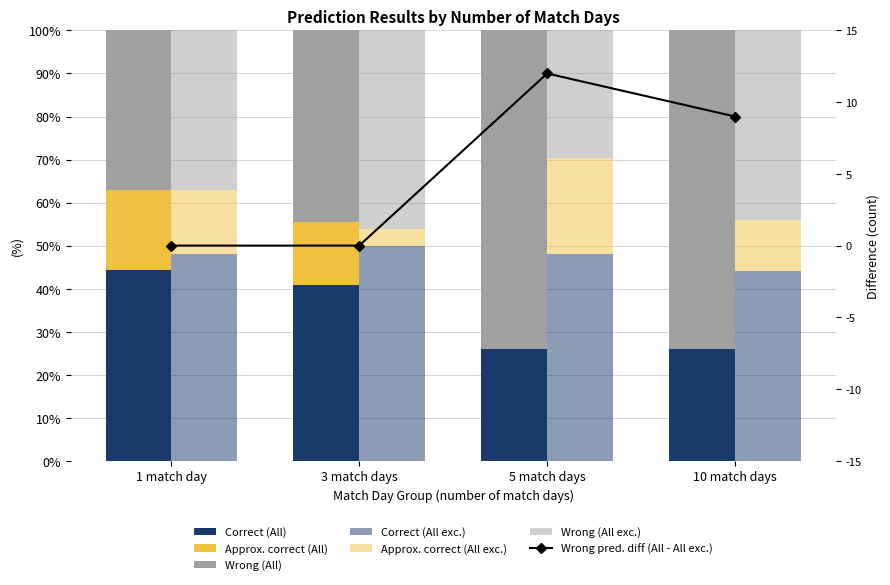

What is the highest value of the Wrong prediction (All) series?

74.1